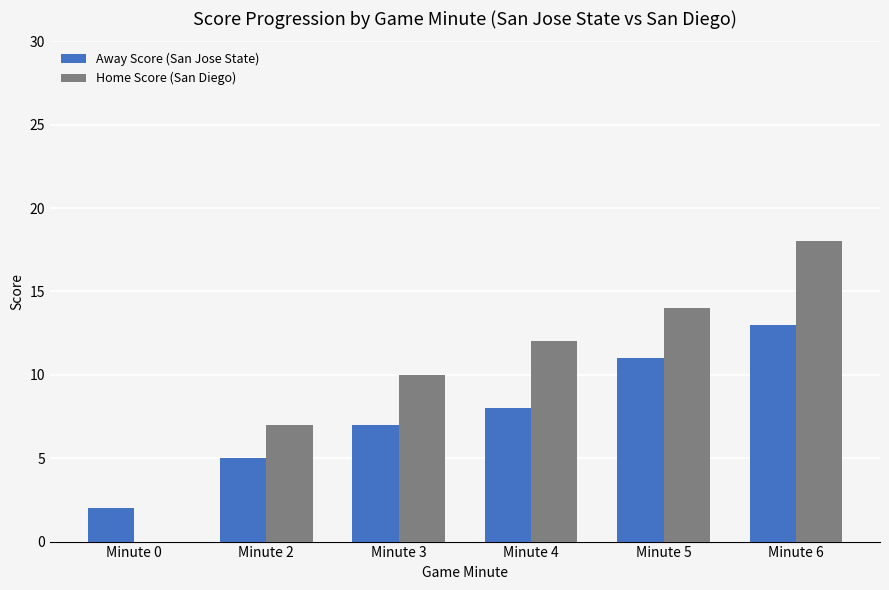

At which label is Home Score (San Diego) closest to 9?

Minute 3